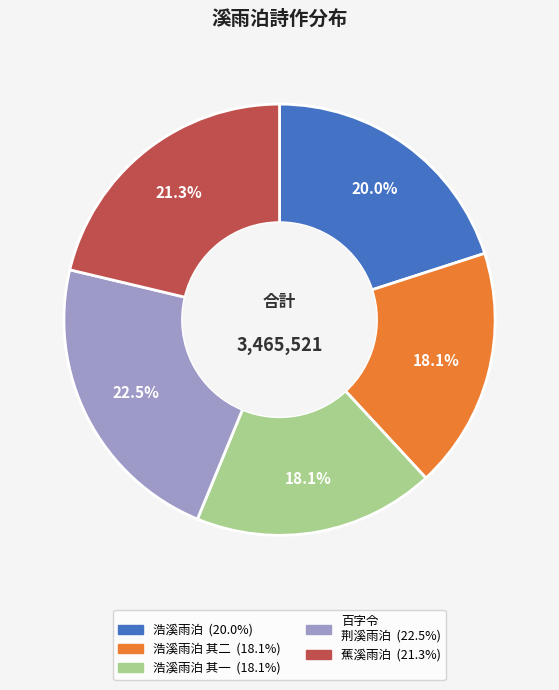

Does any single category account for the majority?

No